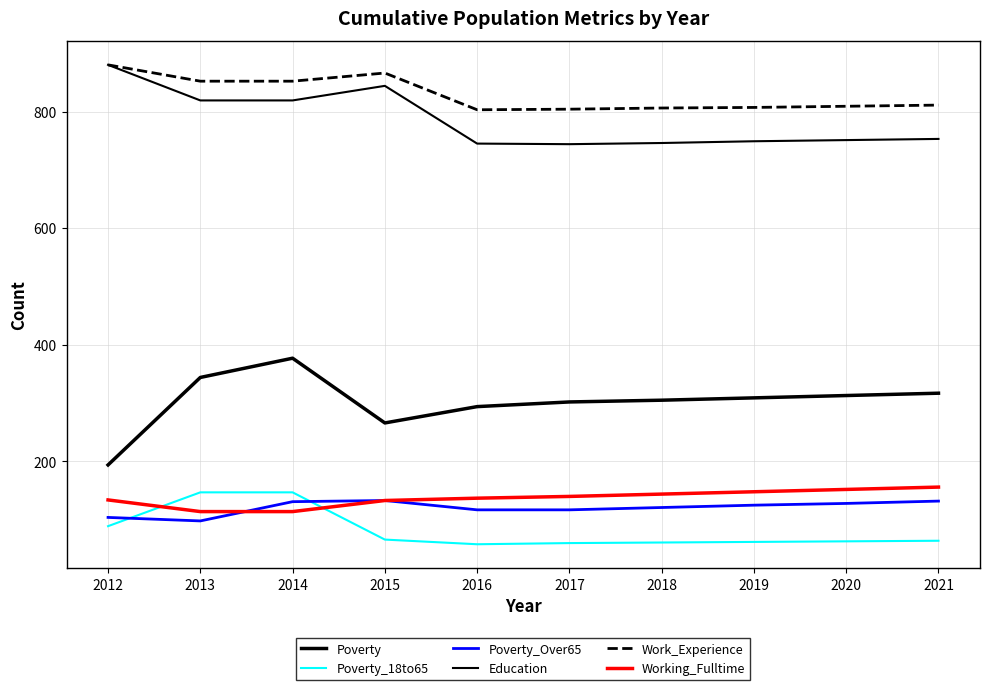

Which category has the lowest value in the Poverty_18to65 series?

2016